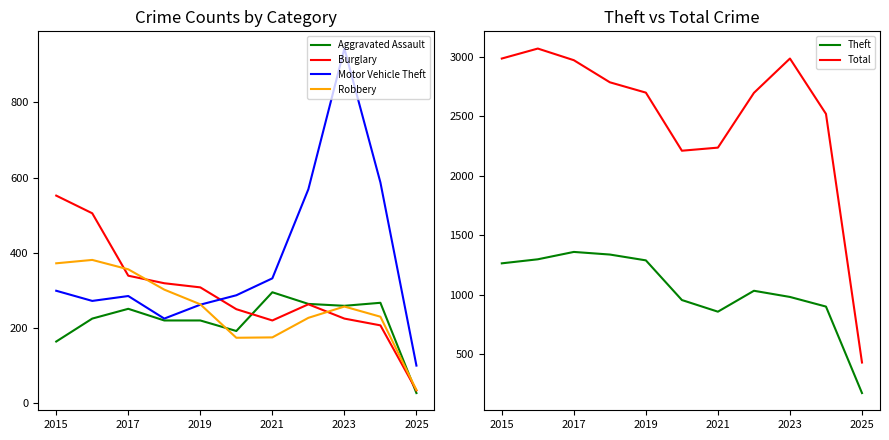

What is the sum of all Aggravated Assault values?

2384